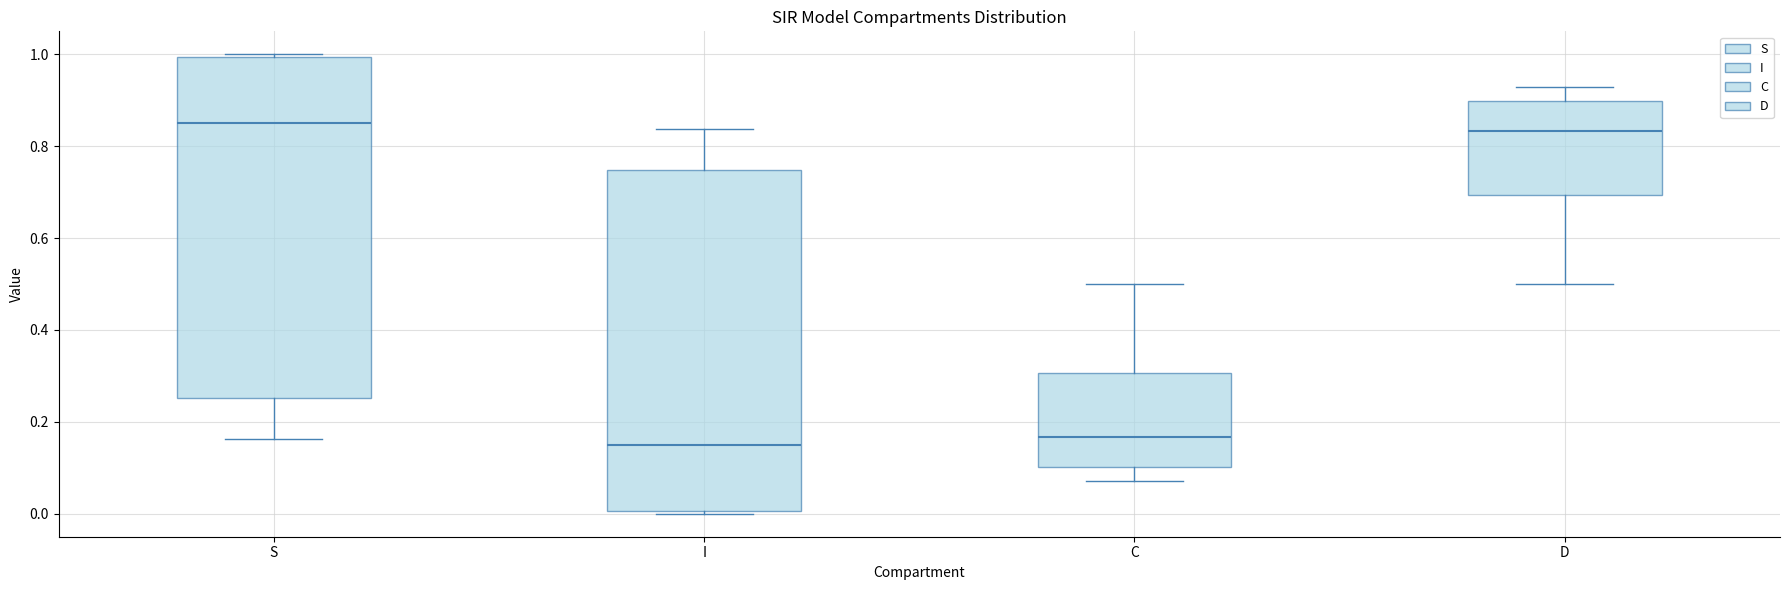

Reading left to right, read every box against the y-axis: the position of its median line, the range the box covers, and the ends of its whiskers. The values are not printed on the chart, so give them approximately, as read against the axis.

S: median 0.86, box 0.26 to 1.00, whiskers 0.16 to 1.00
I: median 0.14, box 0.00 to 0.74, whiskers 0.00 to 0.84
C: median 0.16, box 0.10 to 0.30, whiskers 0.08 to 0.50
D: median 0.84, box 0.70 to 0.90, whiskers 0.50 to 0.92